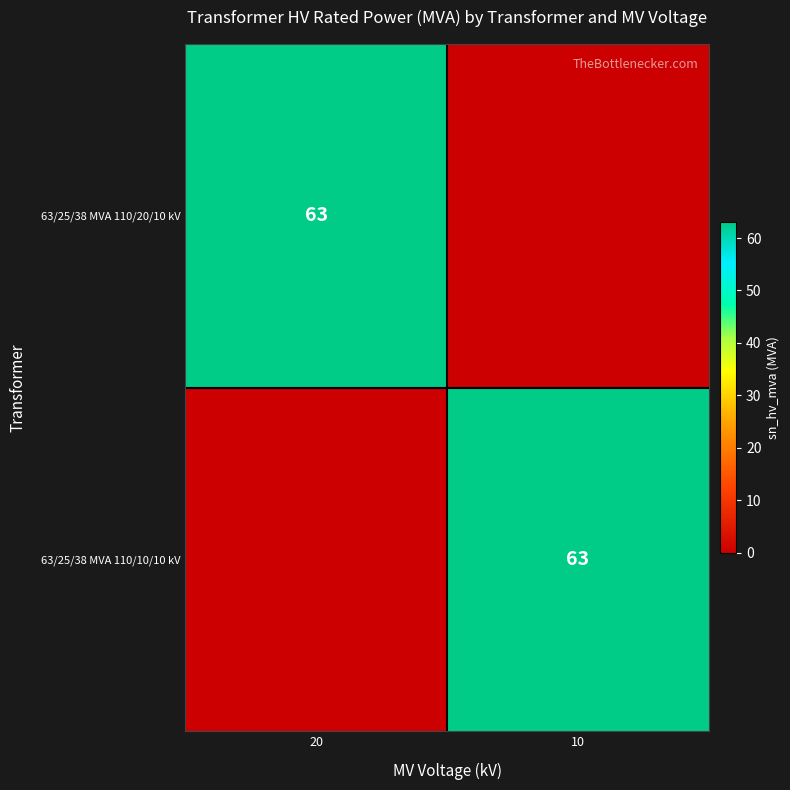

The value of 63/25/38 MVA 110/20/10 kV at 20 is 16. True or false?

False